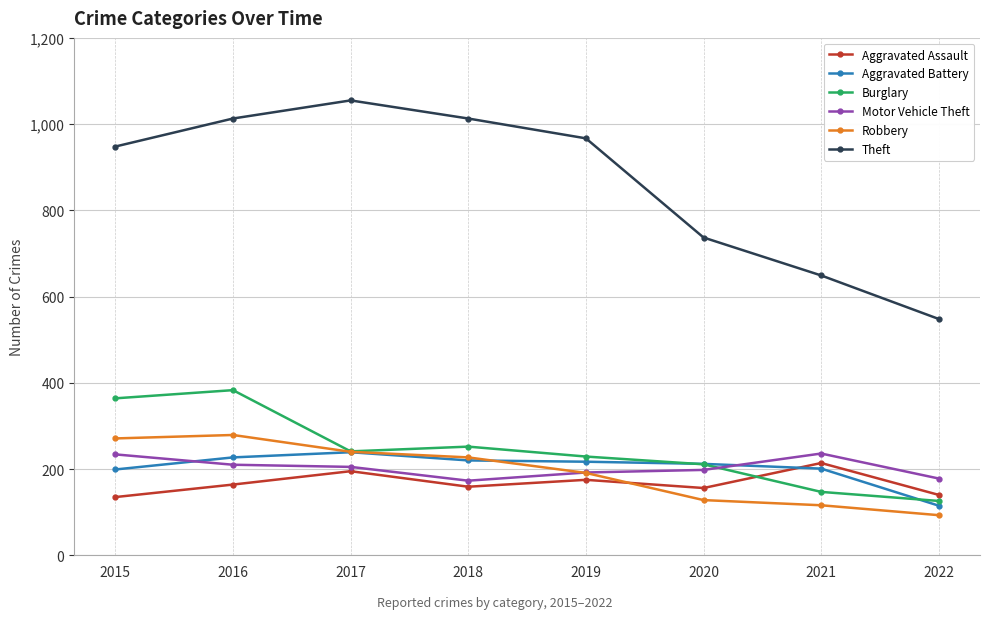

What is the difference between the maximum and second lowest values in the Burglary series?

236